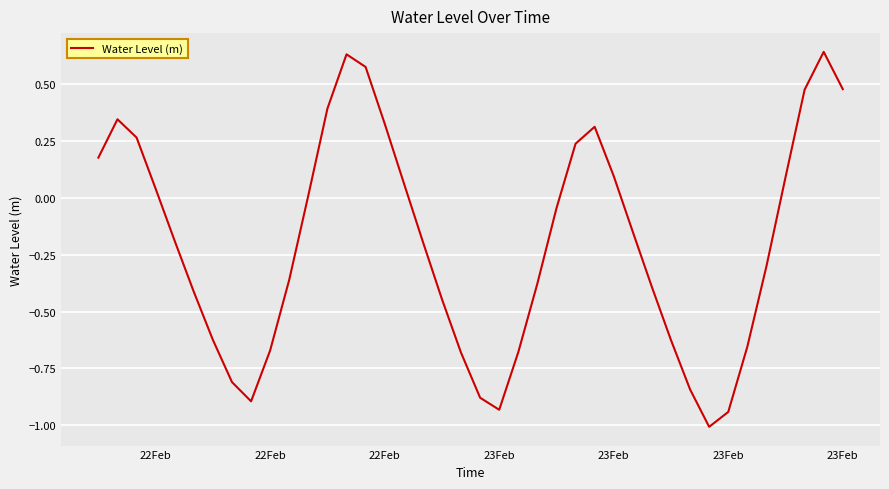

What is the minimum value shown in the chart?

-1.0